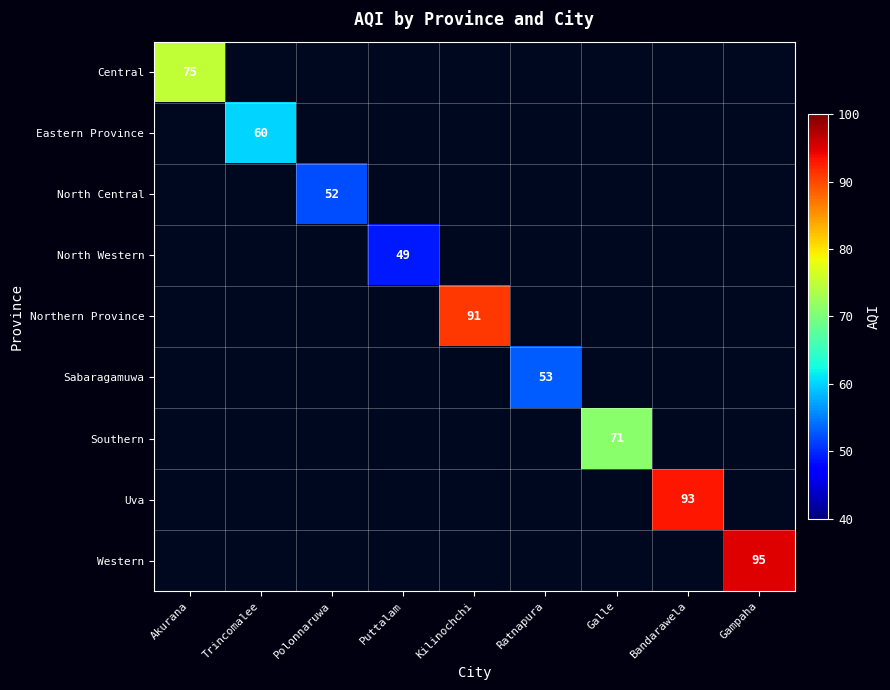

The value of Sabaragamuwa at Ratnapura is 24. True or false?

False